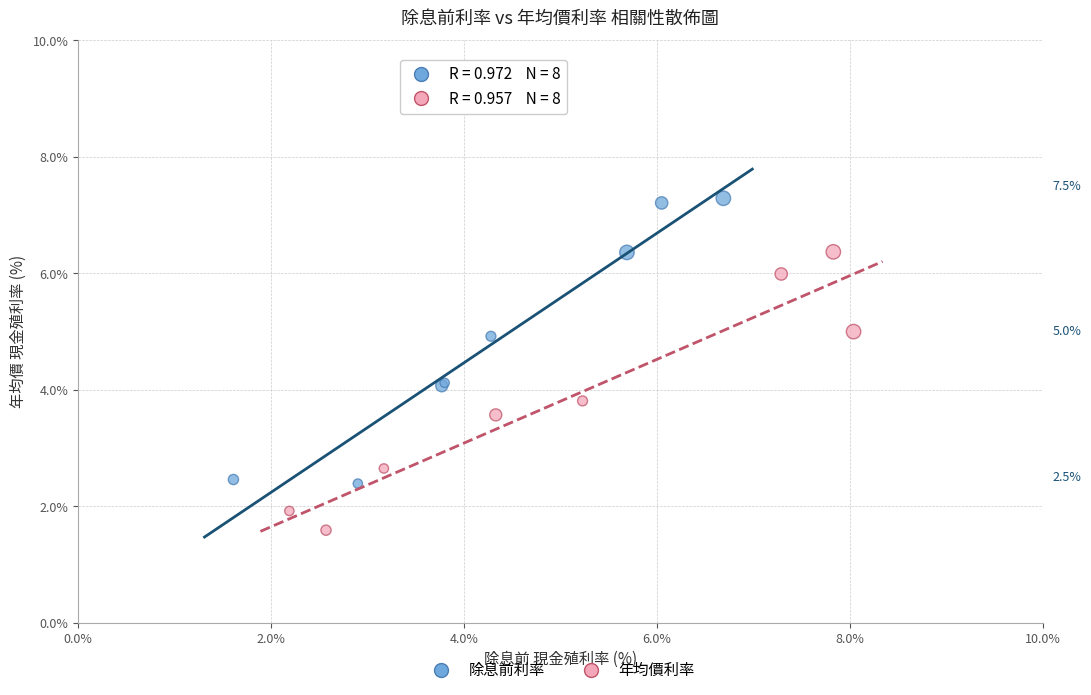

Which series reaches the minimum Y coordinate?

年均價利率